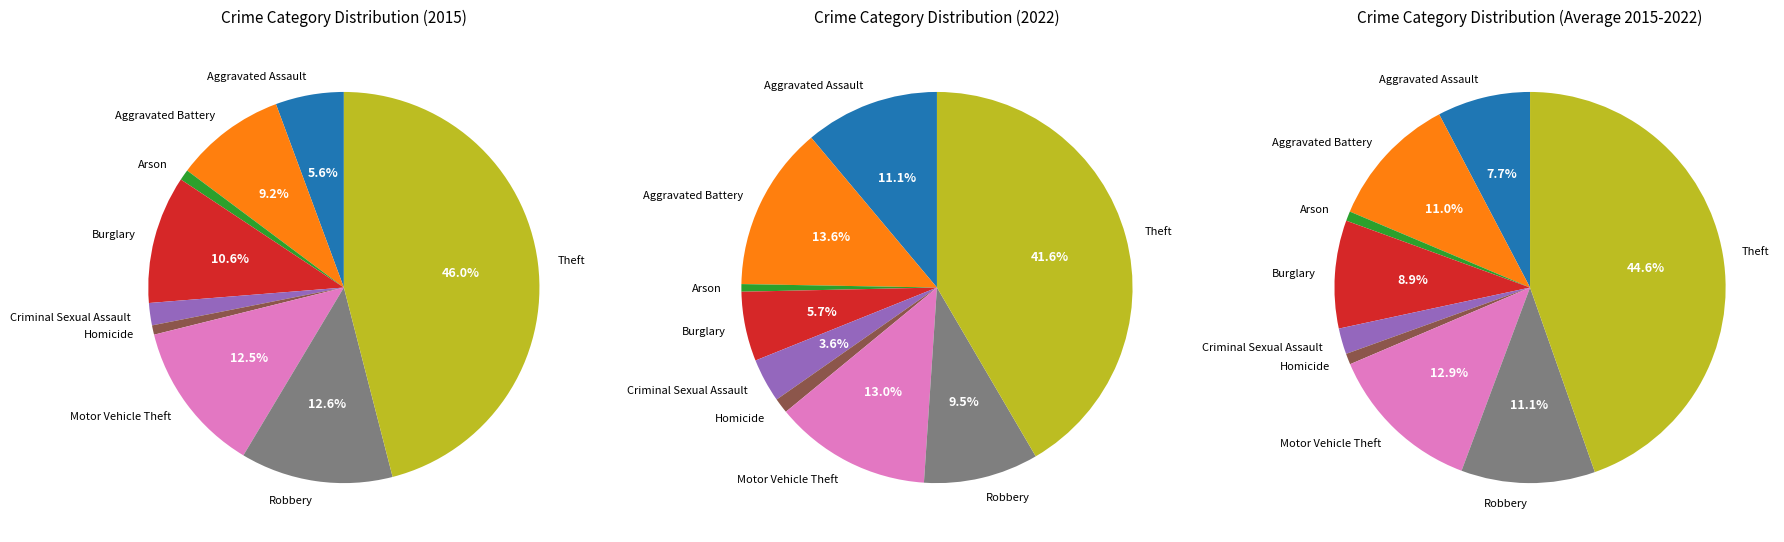

True or false: Robbery accounts for 13% of the total.

True